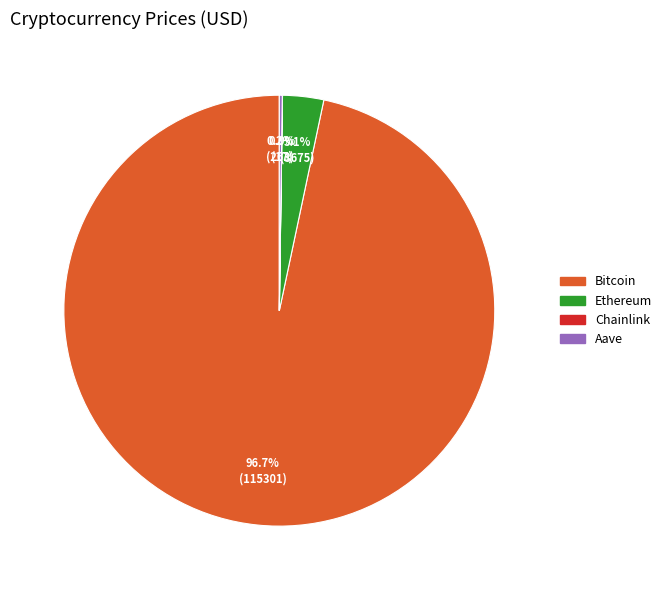

Does Bitcoin account for over 50% of the chart?

Yes